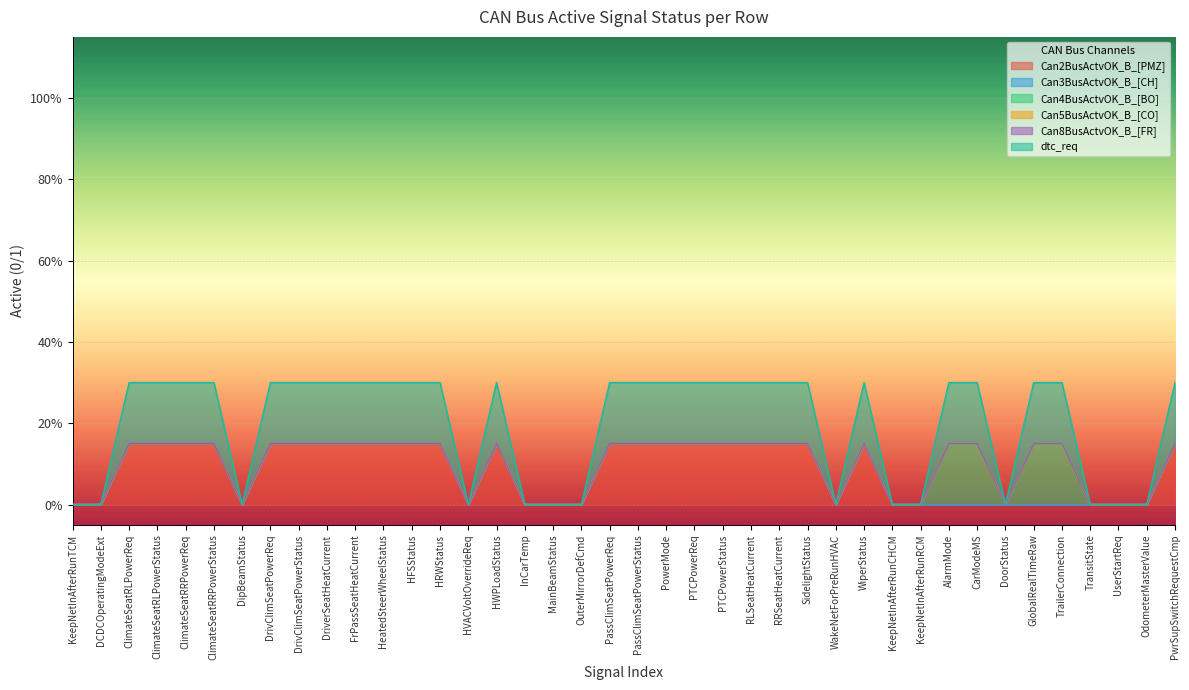

Reading left to right, what are all the values shown in this chart?

Can2BusActvOK_B_[PMZ]: KeepNetInAfterRunTCM=0	DCDCOperatingModeExt=0	ClimateSeatRLPowerReq=1	ClimateSeatRLPowerStatus=1	ClimateSeatRRPowerReq=1	ClimateSeatRRPowerStatus=1	DipBeamStatus=0	DrivClimSeatPowerReq=1	DrivClimSeatPowerStatus=1	DriverSeatHeatCurrent=1	FrPassSeatHeatCurrent=1	HeatedSteerWheelStatus=1	HFSStatus=1	HRWStatus=1	HVACVoltOverrideReq=0	HWPLoadStatus=1	InCarTemp=0	MainBeamStatus=0	OuterMirrorDefCmd=0	PassClimSeatPowerReq=1	PassClimSeatPowerStatus=1	PowerMode=1	PTCPowerReq=1	PTCPowerStatus=1	RLSeatHeatCurrent=1	RRSeatHeatCurrent=1	SidelightStatus=1	WakeNetForPreRunHVAC=0	WiperStatus=1	KeepNetInAfterRunCHCM=0	KeepNetInAfterRunRCM=0	AlarmMode=0	CarModeMS=0	DoorStatus=0	GlobalRealTimeRaw=0	TrailerConnection=0	TransitState=0	UserStartReq=0	OdometerMasterValue=0	PwrSupSwitchRequestCmp=1
Can3BusActvOK_B_[CH]: KeepNetInAfterRunTCM=0	DCDCOperatingModeExt=0	ClimateSeatRLPowerReq=0	ClimateSeatRLPowerStatus=0	ClimateSeatRRPowerReq=0	ClimateSeatRRPowerStatus=0	DipBeamStatus=0	DrivClimSeatPowerReq=0	DrivClimSeatPowerStatus=0	DriverSeatHeatCurrent=0	FrPassSeatHeatCurrent=0	HeatedSteerWheelStatus=0	HFSStatus=0	HRWStatus=0	HVACVoltOverrideReq=0	HWPLoadStatus=0	InCarTemp=0	MainBeamStatus=0	OuterMirrorDefCmd=0	PassClimSeatPowerReq=0	PassClimSeatPowerStatus=0	PowerMode=0	PTCPowerReq=0	PTCPowerStatus=0	RLSeatHeatCurrent=0	RRSeatHeatCurrent=0	SidelightStatus=0	WakeNetForPreRunHVAC=0	WiperStatus=0	KeepNetInAfterRunCHCM=0	KeepNetInAfterRunRCM=0	AlarmMode=0	CarModeMS=0	DoorStatus=0	GlobalRealTimeRaw=0	TrailerConnection=0	TransitState=0	UserStartReq=0	OdometerMasterValue=0	PwrSupSwitchRequestCmp=0
Can4BusActvOK_B_[BO]: KeepNetInAfterRunTCM=0	DCDCOperatingModeExt=0	ClimateSeatRLPowerReq=0	ClimateSeatRLPowerStatus=0	ClimateSeatRRPowerReq=0	ClimateSeatRRPowerStatus=0	DipBeamStatus=0	DrivClimSeatPowerReq=0	DrivClimSeatPowerStatus=0	DriverSeatHeatCurrent=0	FrPassSeatHeatCurrent=0	HeatedSteerWheelStatus=0	HFSStatus=0	HRWStatus=0	HVACVoltOverrideReq=0	HWPLoadStatus=0	InCarTemp=0	MainBeamStatus=0	OuterMirrorDefCmd=0	PassClimSeatPowerReq=0	PassClimSeatPowerStatus=0	PowerMode=0	PTCPowerReq=0	PTCPowerStatus=0	RLSeatHeatCurrent=0	RRSeatHeatCurrent=0	SidelightStatus=0	WakeNetForPreRunHVAC=0	WiperStatus=0	KeepNetInAfterRunCHCM=0	KeepNetInAfterRunRCM=0	AlarmMode=1	CarModeMS=1	DoorStatus=0	GlobalRealTimeRaw=1	TrailerConnection=1	TransitState=0	UserStartReq=0	OdometerMasterValue=0	PwrSupSwitchRequestCmp=0
Can5BusActvOK_B_[CO]: KeepNetInAfterRunTCM=0	DCDCOperatingModeExt=0	ClimateSeatRLPowerReq=0	ClimateSeatRLPowerStatus=0	ClimateSeatRRPowerReq=0	ClimateSeatRRPowerStatus=0	DipBeamStatus=0	DrivClimSeatPowerReq=0	DrivClimSeatPowerStatus=0	DriverSeatHeatCurrent=0	FrPassSeatHeatCurrent=0	HeatedSteerWheelStatus=0	HFSStatus=0	HRWStatus=0	HVACVoltOverrideReq=0	HWPLoadStatus=0	InCarTemp=0	MainBeamStatus=0	OuterMirrorDefCmd=0	PassClimSeatPowerReq=0	PassClimSeatPowerStatus=0	PowerMode=0	PTCPowerReq=0	PTCPowerStatus=0	RLSeatHeatCurrent=0	RRSeatHeatCurrent=0	SidelightStatus=0	WakeNetForPreRunHVAC=0	WiperStatus=0	KeepNetInAfterRunCHCM=0	KeepNetInAfterRunRCM=0	AlarmMode=0	CarModeMS=0	DoorStatus=0	GlobalRealTimeRaw=0	TrailerConnection=0	TransitState=0	UserStartReq=0	OdometerMasterValue=0	PwrSupSwitchRequestCmp=0
Can8BusActvOK_B_[FR]: KeepNetInAfterRunTCM=0	DCDCOperatingModeExt=0	ClimateSeatRLPowerReq=0	ClimateSeatRLPowerStatus=0	ClimateSeatRRPowerReq=0	ClimateSeatRRPowerStatus=0	DipBeamStatus=0	DrivClimSeatPowerReq=0	DrivClimSeatPowerStatus=0	DriverSeatHeatCurrent=0	FrPassSeatHeatCurrent=0	HeatedSteerWheelStatus=0	HFSStatus=0	HRWStatus=0	HVACVoltOverrideReq=0	HWPLoadStatus=0	InCarTemp=0	MainBeamStatus=0	OuterMirrorDefCmd=0	PassClimSeatPowerReq=0	PassClimSeatPowerStatus=0	PowerMode=0	PTCPowerReq=0	PTCPowerStatus=0	RLSeatHeatCurrent=0	RRSeatHeatCurrent=0	SidelightStatus=0	WakeNetForPreRunHVAC=0	WiperStatus=0	KeepNetInAfterRunCHCM=0	KeepNetInAfterRunRCM=0	AlarmMode=0	CarModeMS=0	DoorStatus=0	GlobalRealTimeRaw=0	TrailerConnection=0	TransitState=0	UserStartReq=0	OdometerMasterValue=0	PwrSupSwitchRequestCmp=0
dtc_req: KeepNetInAfterRunTCM=0	DCDCOperatingModeExt=0	ClimateSeatRLPowerReq=1	ClimateSeatRLPowerStatus=1	ClimateSeatRRPowerReq=1	ClimateSeatRRPowerStatus=1	DipBeamStatus=0	DrivClimSeatPowerReq=1	DrivClimSeatPowerStatus=1	DriverSeatHeatCurrent=1	FrPassSeatHeatCurrent=1	HeatedSteerWheelStatus=1	HFSStatus=1	HRWStatus=1	HVACVoltOverrideReq=0	HWPLoadStatus=1	InCarTemp=0	MainBeamStatus=0	OuterMirrorDefCmd=0	PassClimSeatPowerReq=1	PassClimSeatPowerStatus=1	PowerMode=1	PTCPowerReq=1	PTCPowerStatus=1	RLSeatHeatCurrent=1	RRSeatHeatCurrent=1	SidelightStatus=1	WakeNetForPreRunHVAC=0	WiperStatus=1	KeepNetInAfterRunCHCM=0	KeepNetInAfterRunRCM=0	AlarmMode=1	CarModeMS=1	DoorStatus=0	GlobalRealTimeRaw=1	TrailerConnection=1	TransitState=0	UserStartReq=0	OdometerMasterValue=0	PwrSupSwitchRequestCmp=1